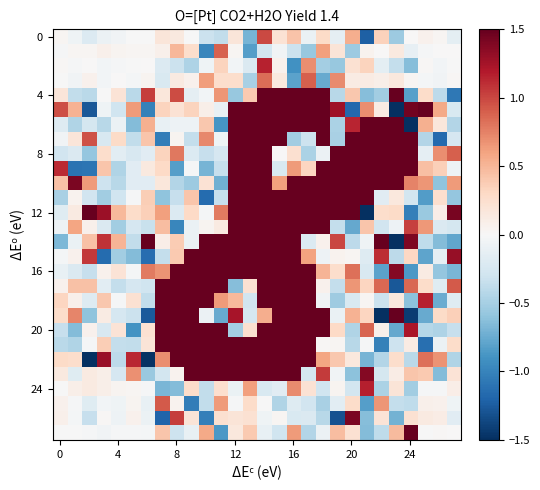

What is the minimum value shown in the chart?

-1.5